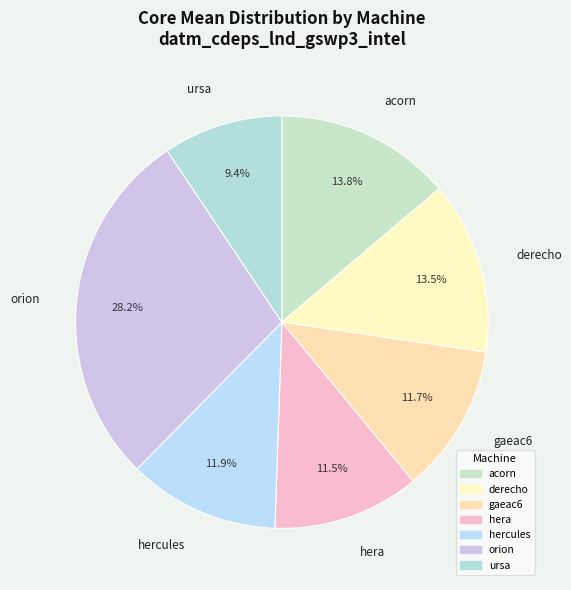

To the nearest percent, what percentage of the pie is orion?

28%